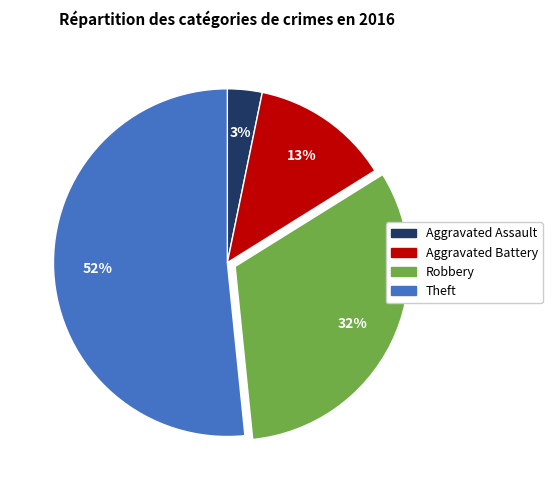

Is the sum of Theft and Aggravated Battery greater than half?

Yes